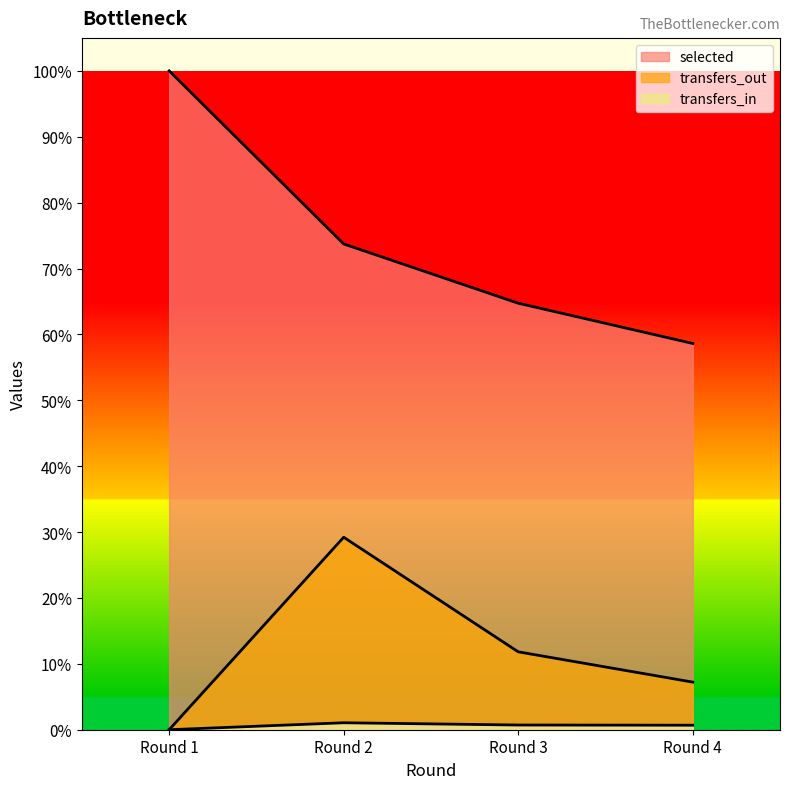

True or false: selected and transfers_out intersect in this chart.

False